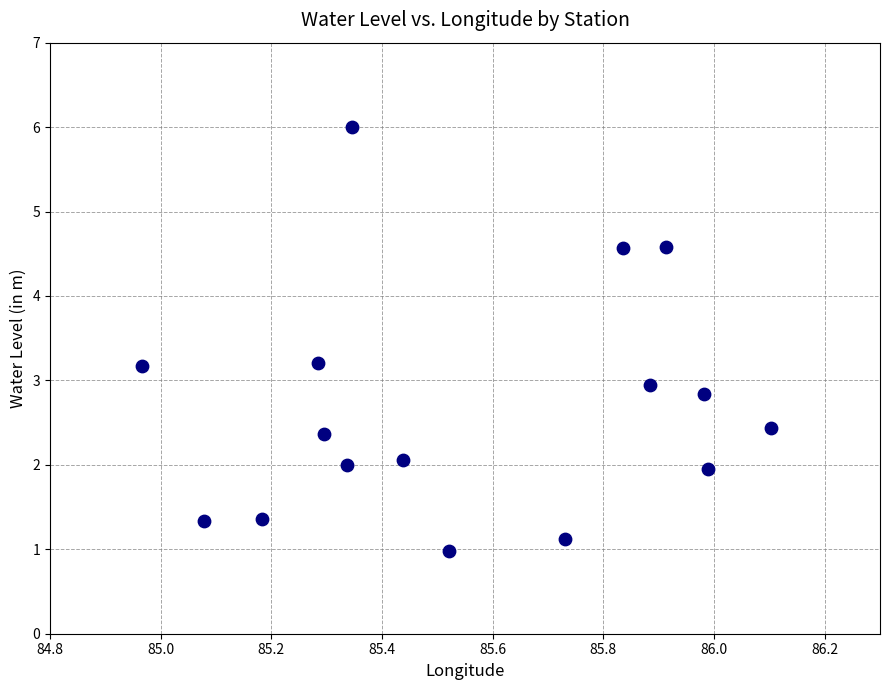

What is the range of Y values (max minus min)?

5.0